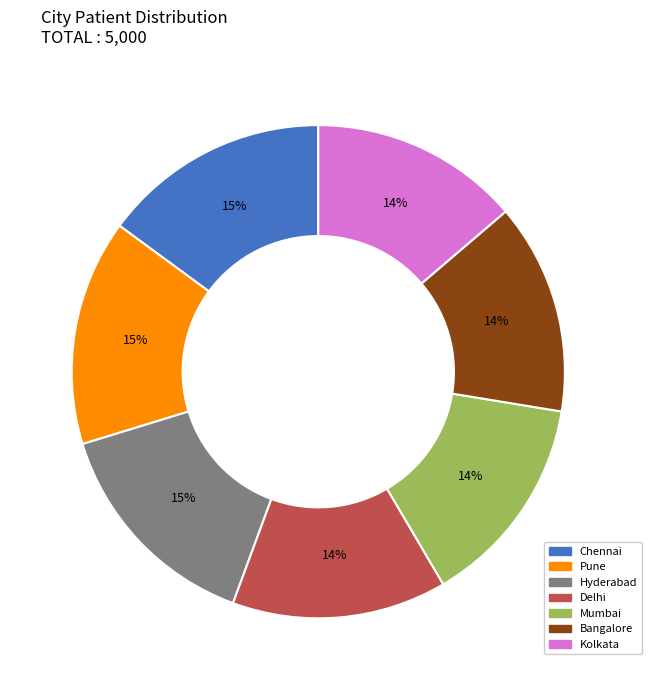

Combined, do Mumbai and Kolkata account for over 50%?

No